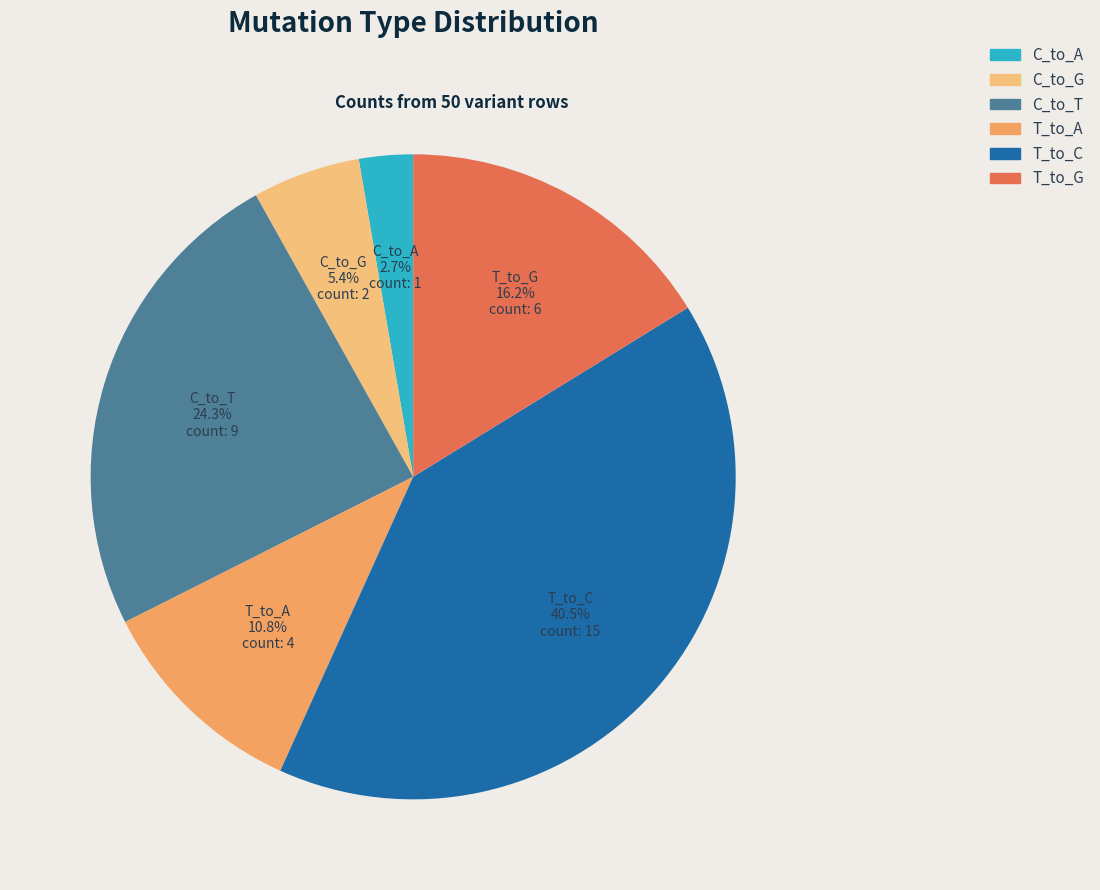

True or false: C_to_A accounts for 3% of the total.

True